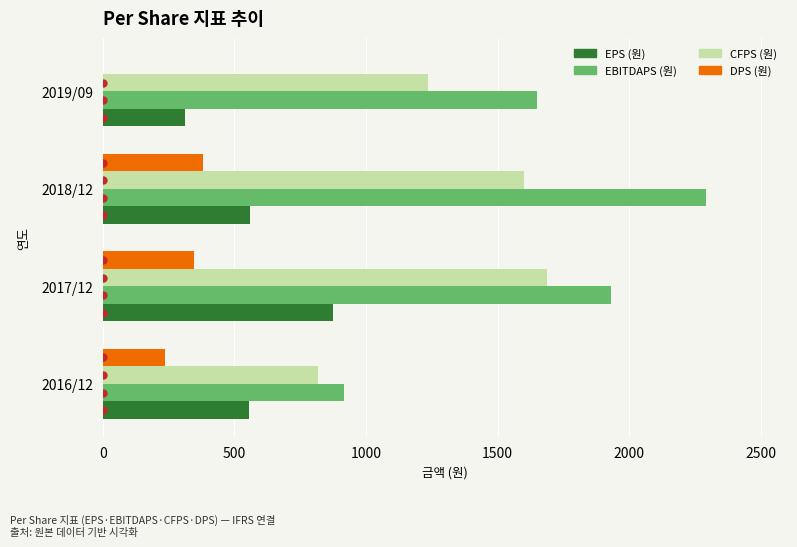

What is the sum of all CFPS (원) values?

5345